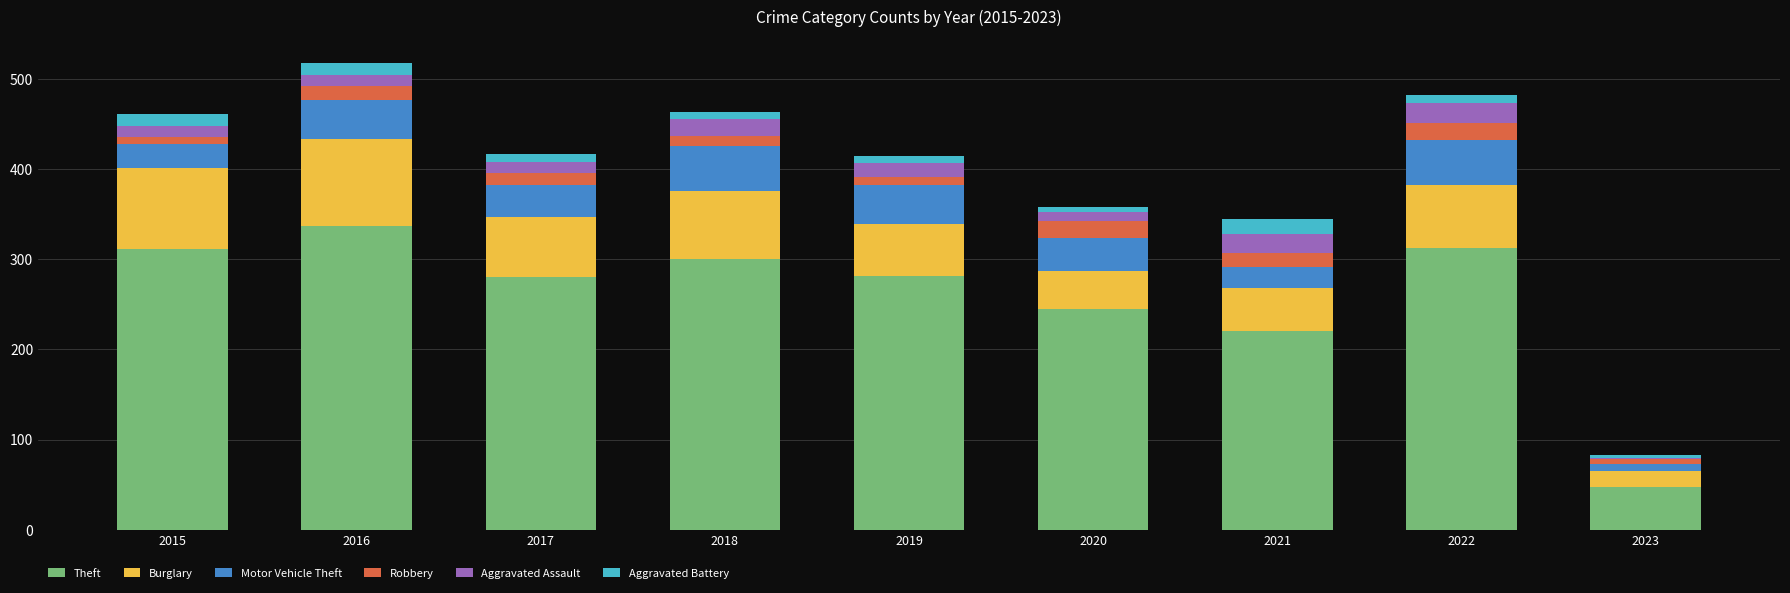

How many series are shown in this chart?

6